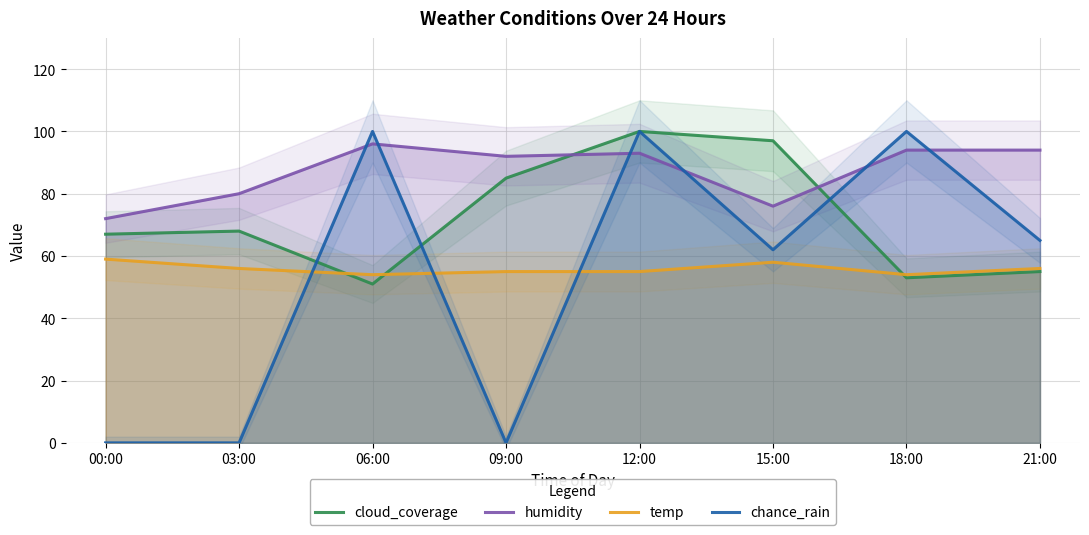

What is the label of the 6th point from the left?

15:00